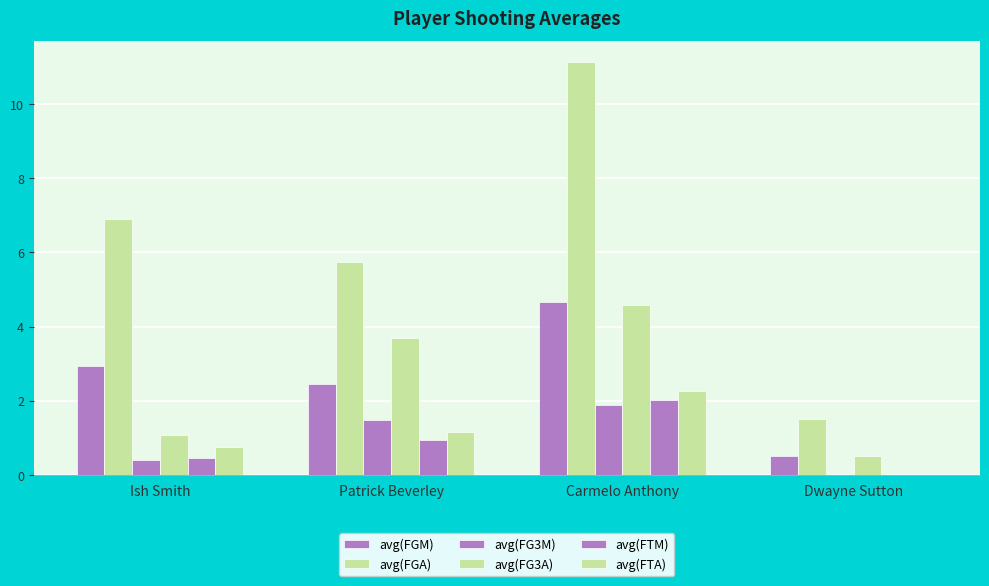

At which category does the chart reach its peak across all series?

Carmelo Anthony